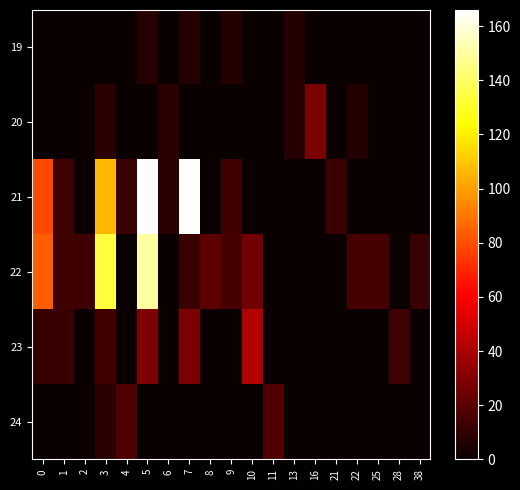

Which series has the largest total across all categories?

21